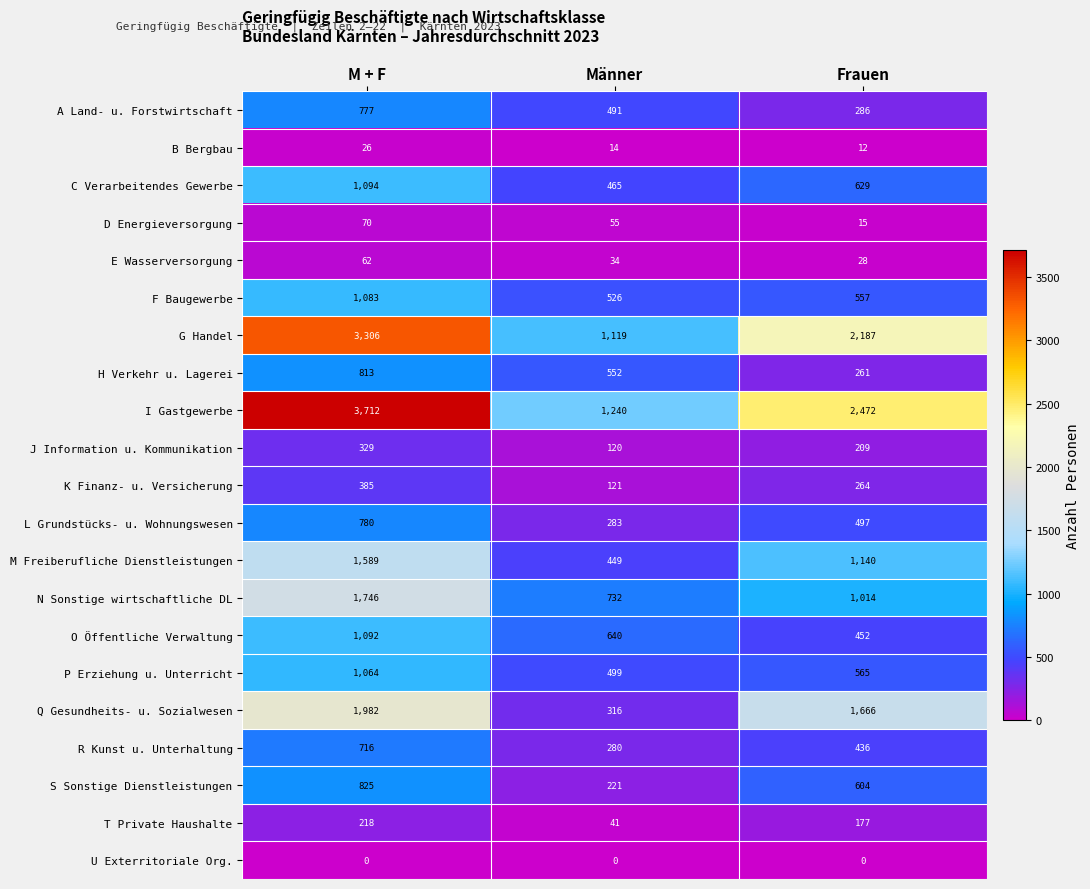

How many categories are shown in the chart?

3